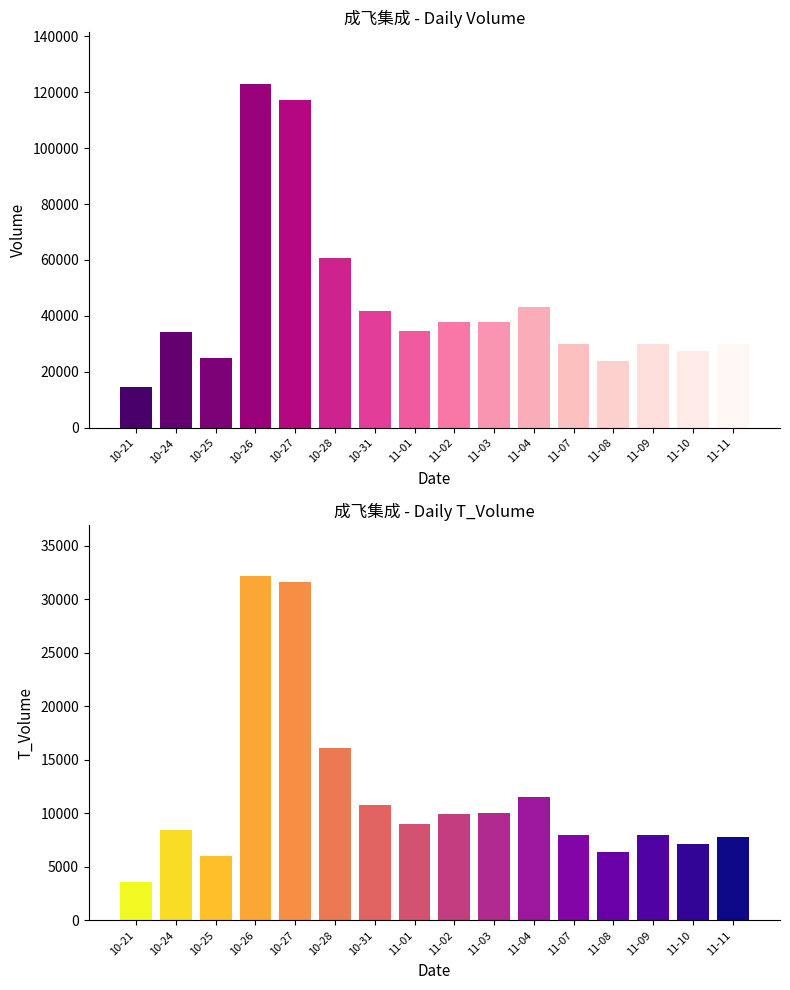

Which series has the widest spread of values?

volume